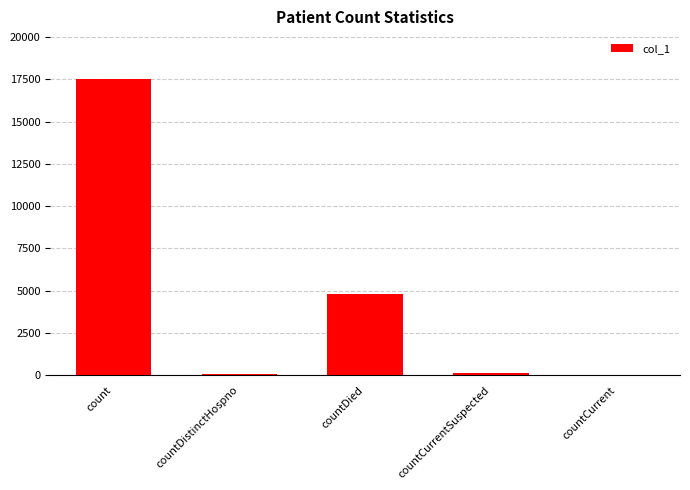

Where is the data nearest to the value 8771?

countDied